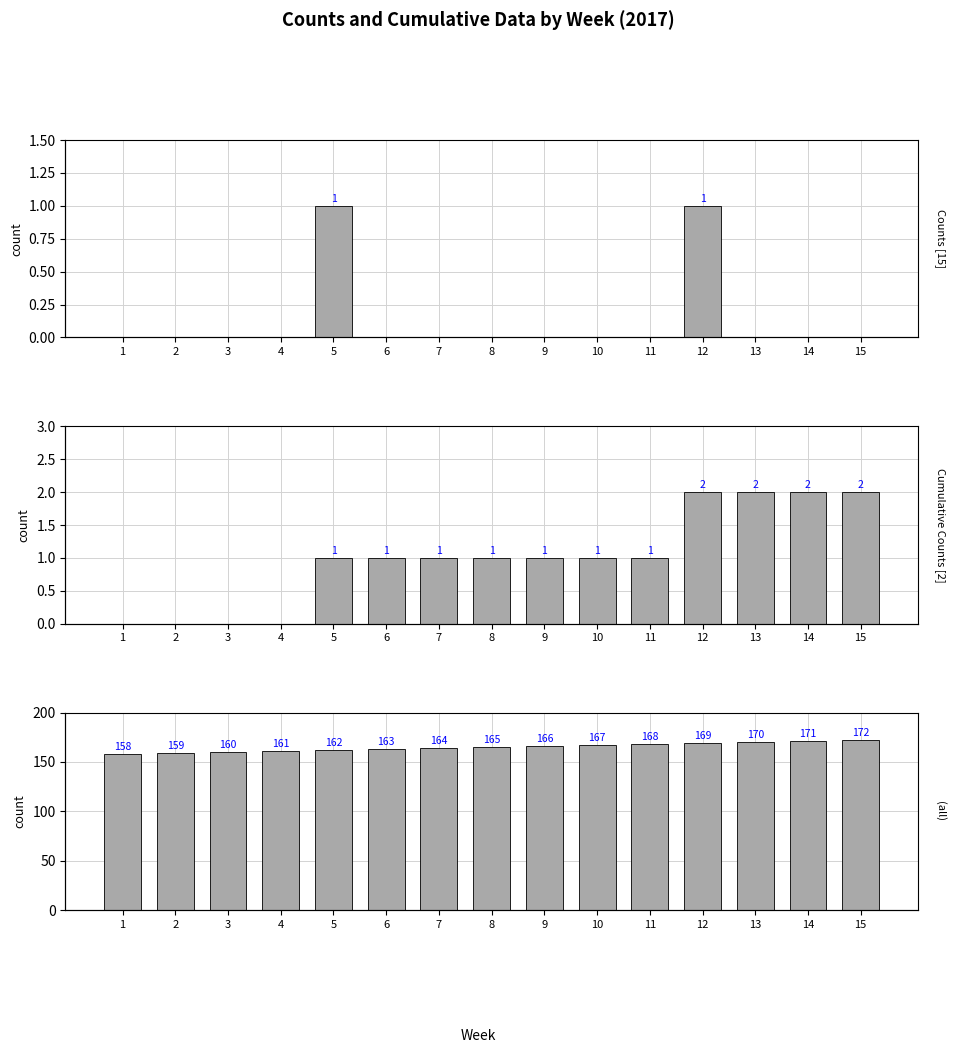

Is the value of Counts [15] at 1 greater than the value of (all) at 7?

No